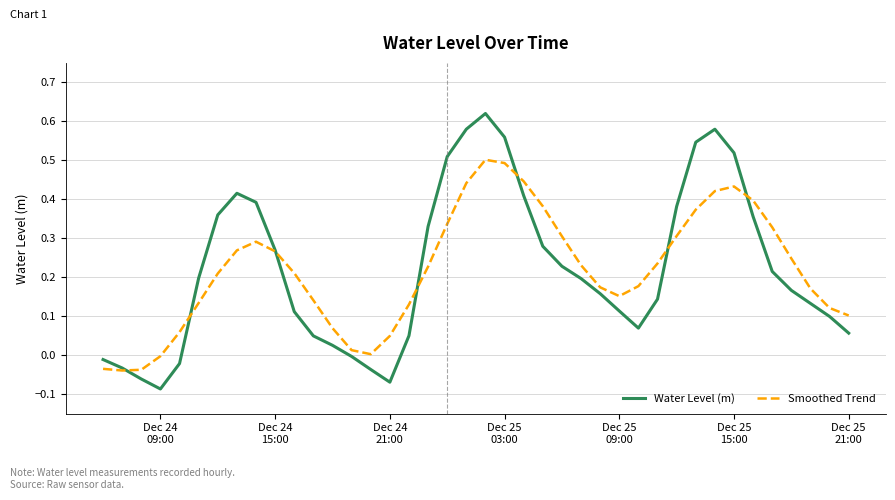

Rank the series by their maximum value, from highest to lowest.

Water Level (m), Smoothed Trend